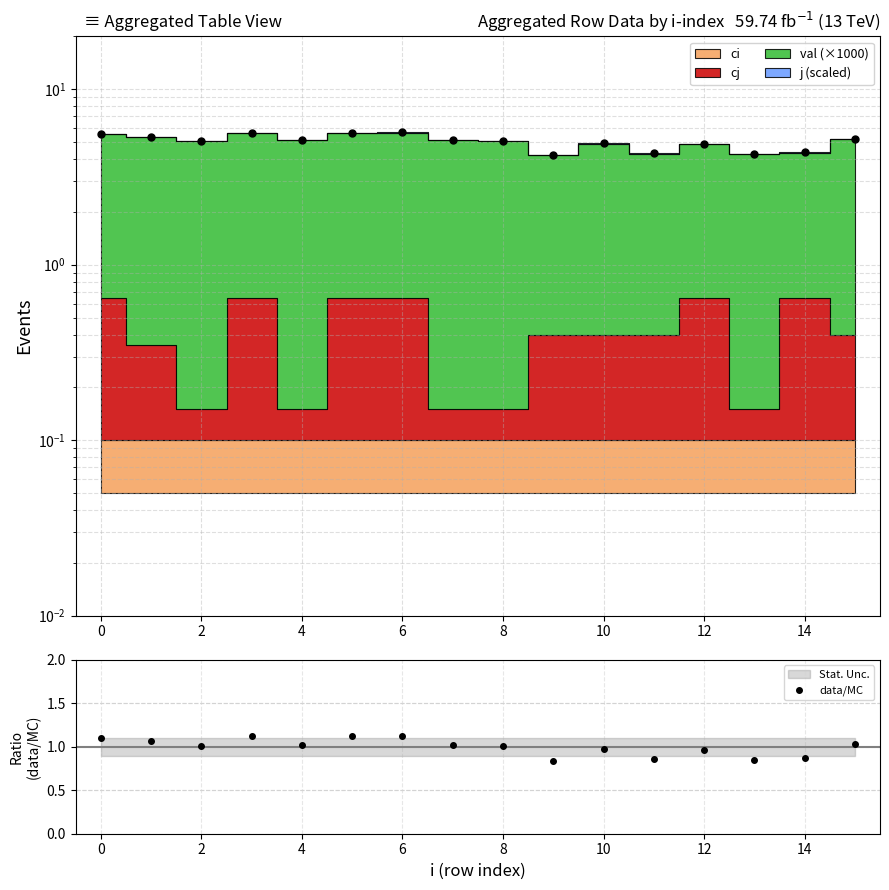

True or false: the data shows 1.0 at 12.

True